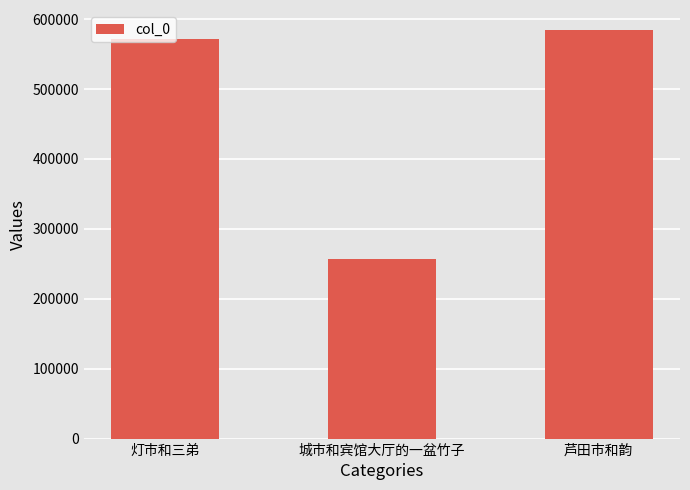

Does the chart contain stacked bars?

No